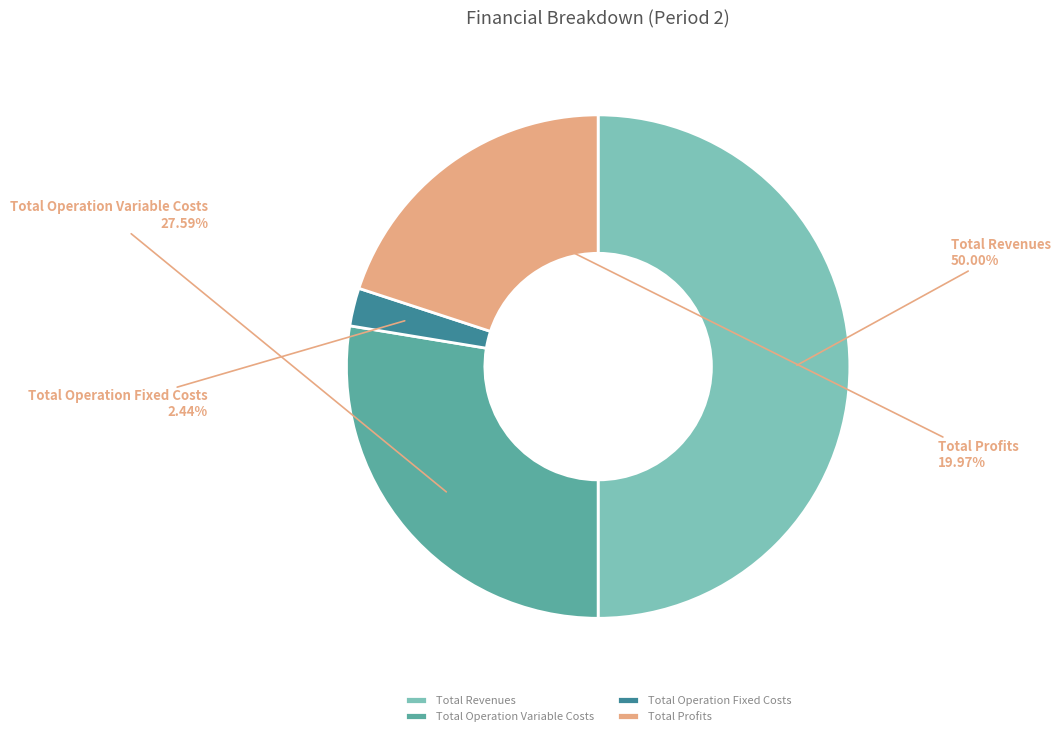

How many slices are in this pie chart?

4